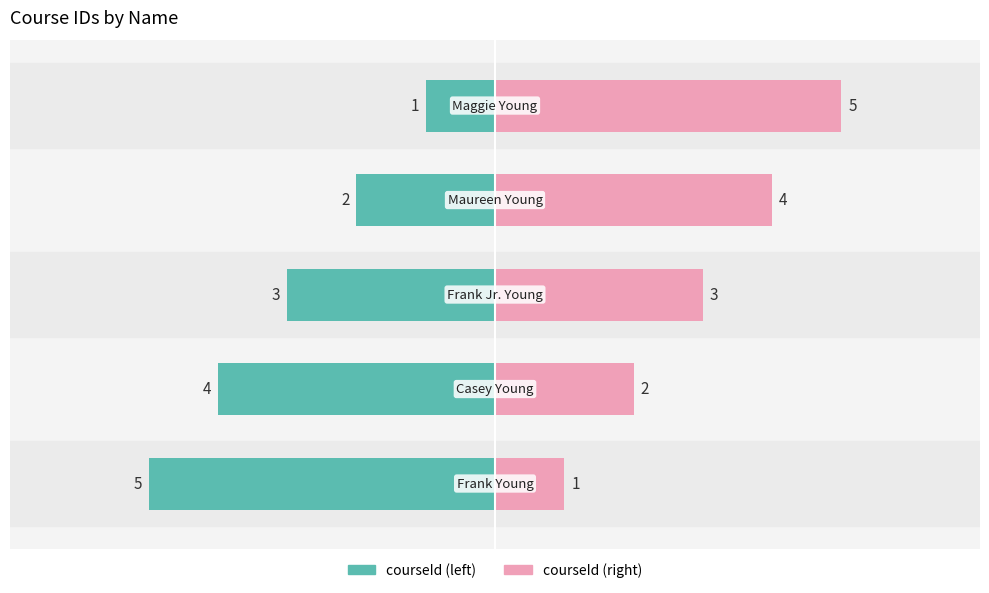

How many courseId (left) values are between -4 and -2?

3